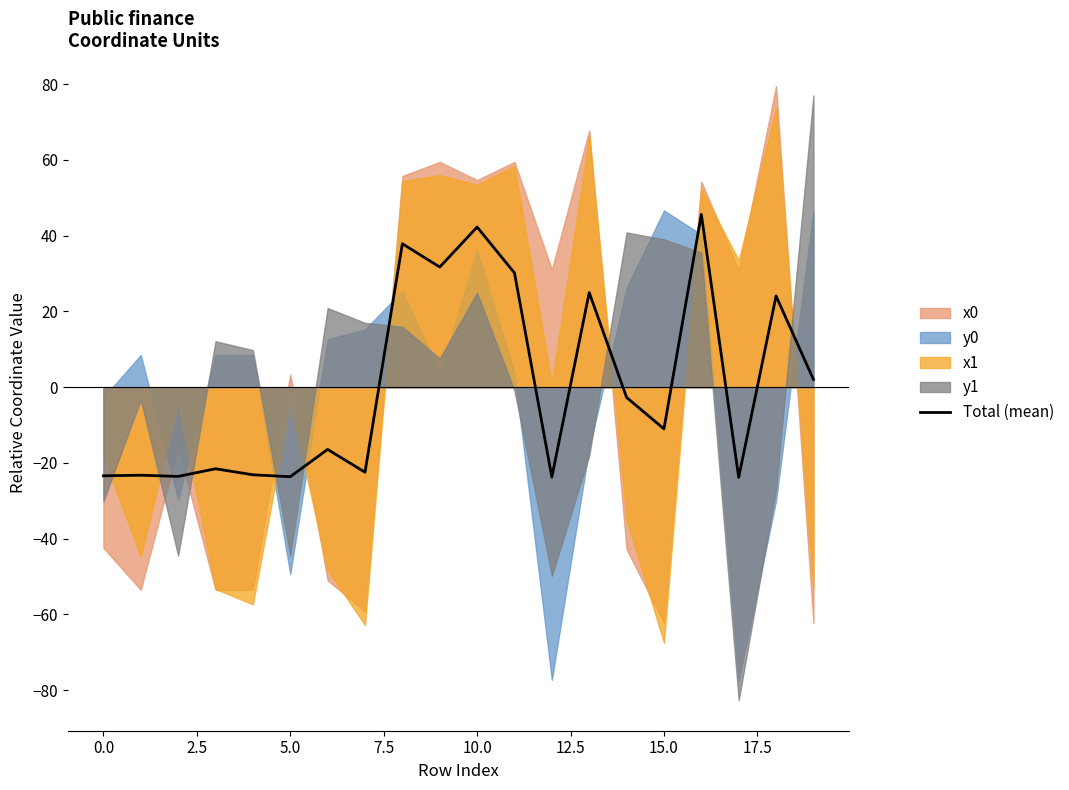

What is the maximum value for Total (mean)?

45.6